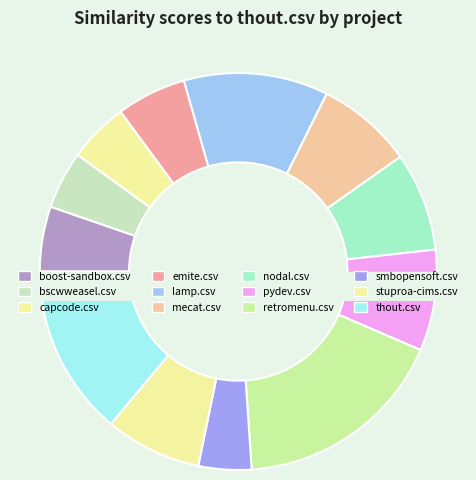

True or false: capcode.csv accounts for 1% of the total.

False